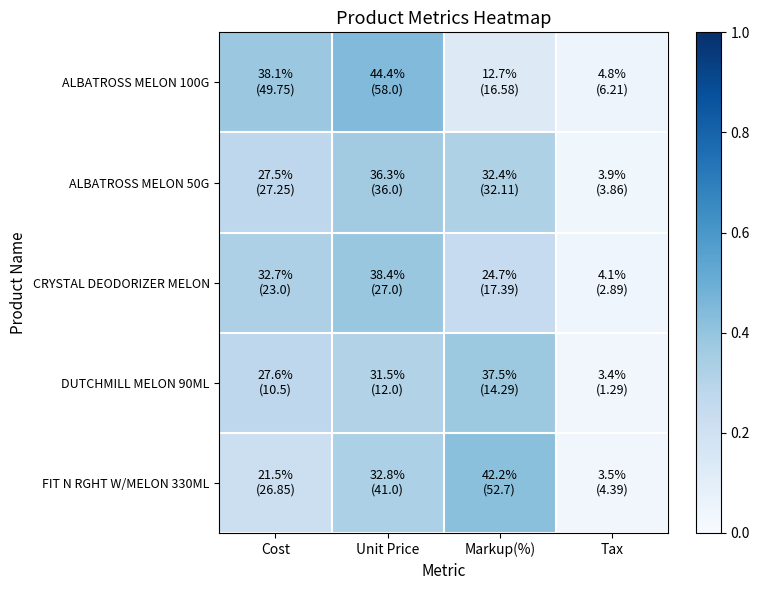

Which series has the largest range (max minus min)?

ALBATROSS MELON 100G